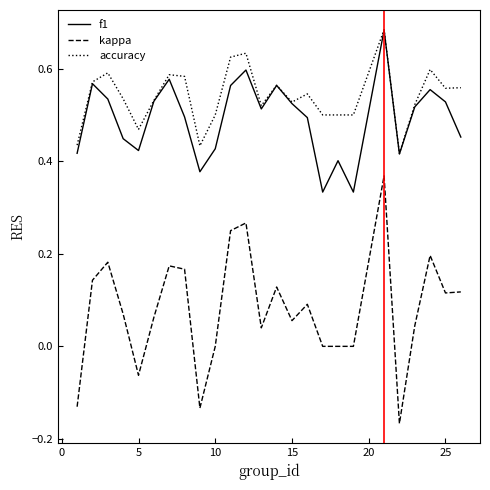

True or false: kappa and accuracy intersect in this chart.

False